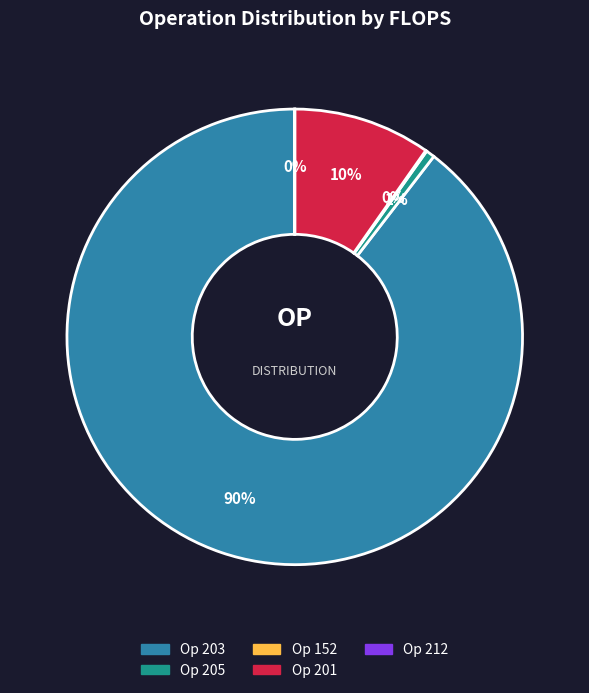

Is there a majority slice in this chart?

Yes